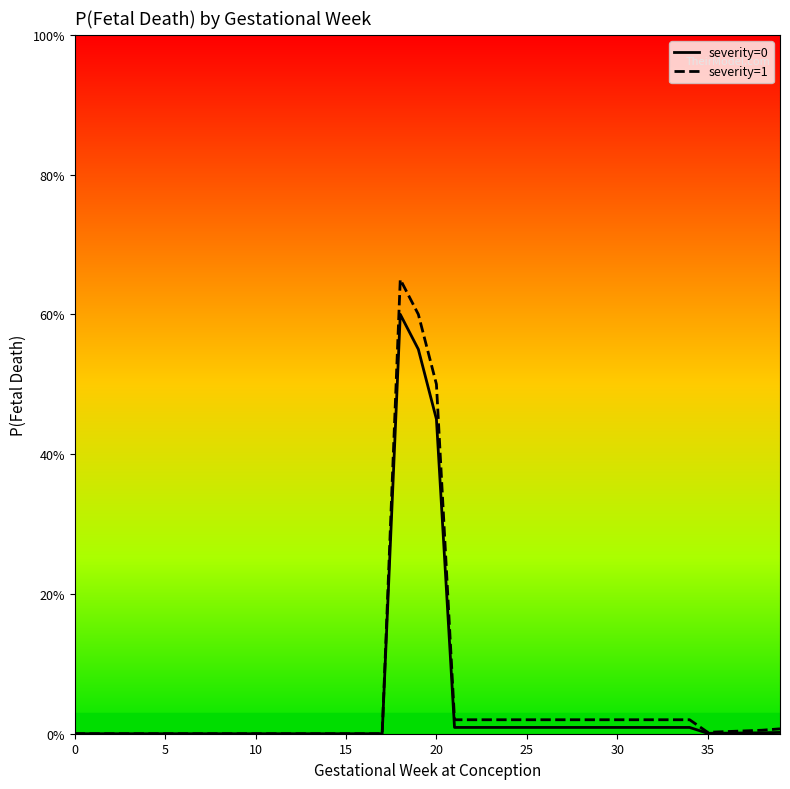

Reading left to right, list all the values displayed in this chart.

severity=0: 0=0.0	1=0.0	2=0.0	3=0.0	4=0.0	5=0.0	6=0.0	7=0.0	8=0.0	9=0.0	10=0.0	11=0.0	12=0.0	13=0.0	14=0.0	15=0.0	16=0.0	17=0.0	18=0.6	19=0.6	20=0.5	21=0.0	22=0.0	23=0.0	24=0.0	25=0.0	26=0.0	27=0.0	28=0.0	29=0.0	30=0.0	31=0.0	32=0.0	33=0.0	34=0.0	35=0.0	36=0.0	37=0.0	38=0.0	39=0.0
severity=1: 0=0.0	1=0.0	2=0.0	3=0.0	4=0.0	5=0.0	6=0.0	7=0.0	8=0.0	9=0.0	10=0.0	11=0.0	12=0.0	13=0.0	14=0.0	15=0.0	16=0.0	17=0.0	18=0.7	19=0.6	20=0.5	21=0.0	22=0.0	23=0.0	24=0.0	25=0.0	26=0.0	27=0.0	28=0.0	29=0.0	30=0.0	31=0.0	32=0.0	33=0.0	34=0.0	35=0.0	36=0.0	37=0.0	38=0.0	39=0.0